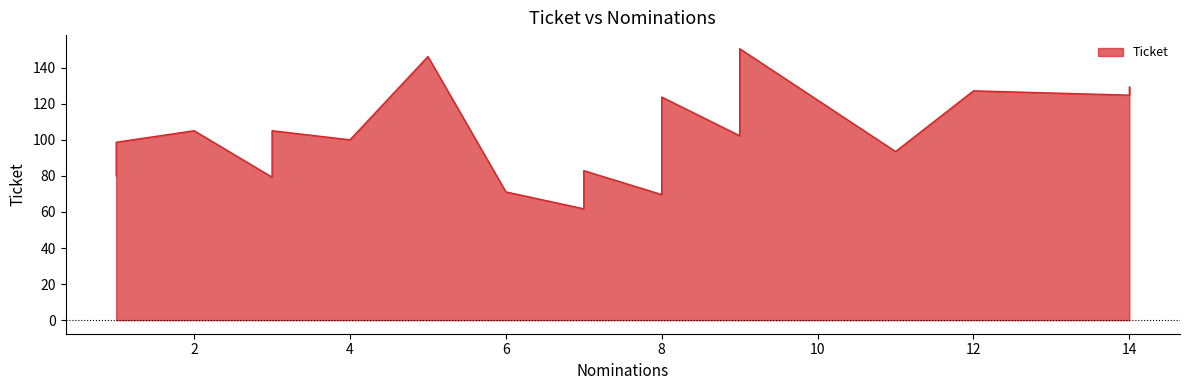

What is the maximum value shown in the chart?

150.6